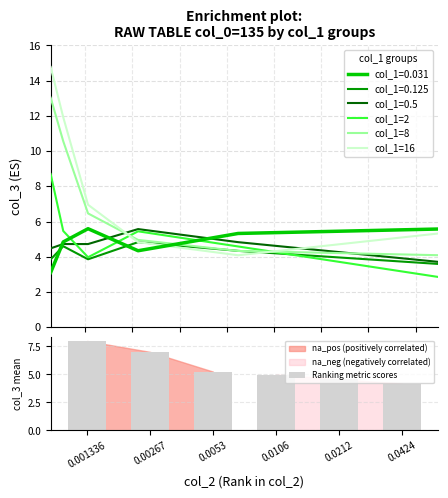

Which series has the largest total across all categories?

col_1=16